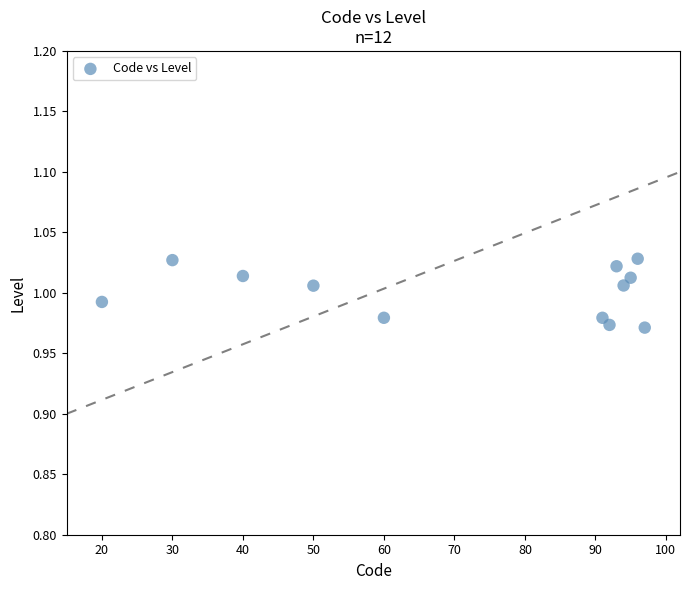

Count the number of points in this scatter plot.

12